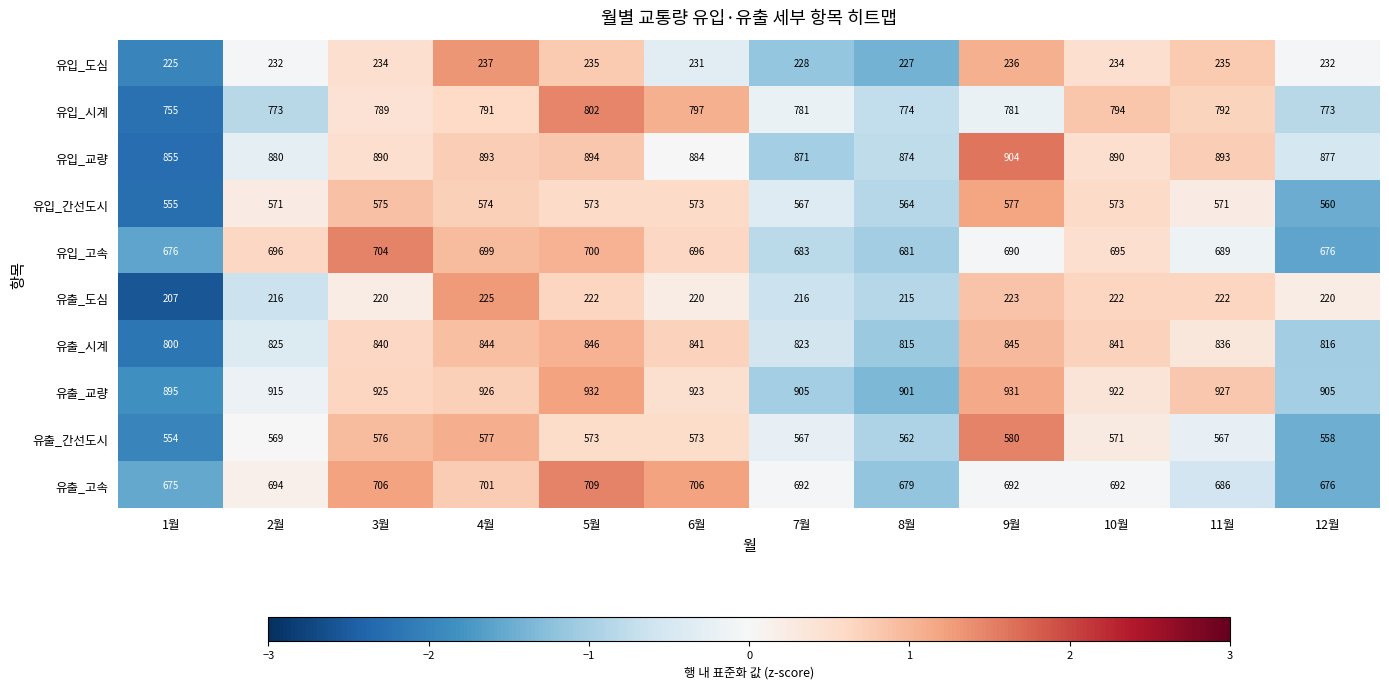

Which category has the highest value in the 유입_고속 series?

3월